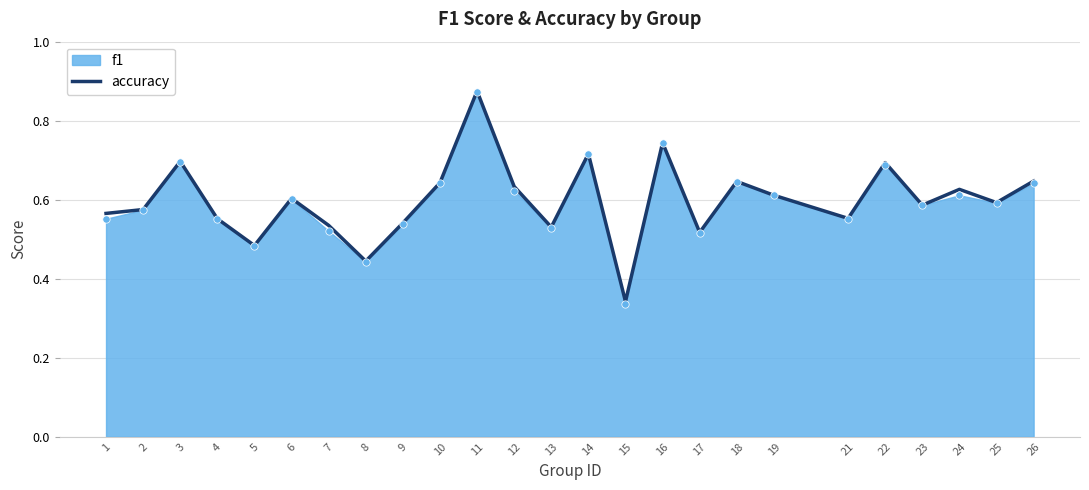

Which series contains the lowest Y value?

f1 points